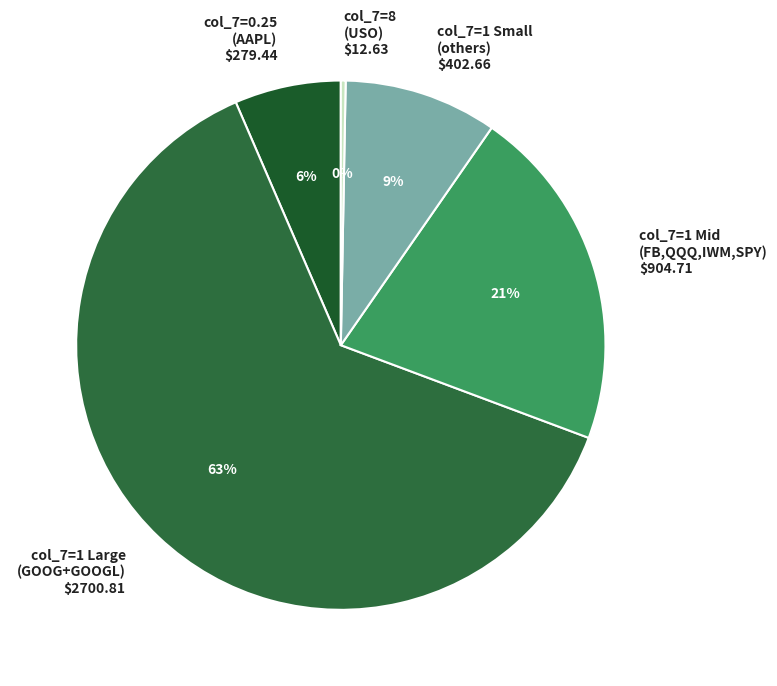

To the nearest percent, what is the average slice percentage?

20%